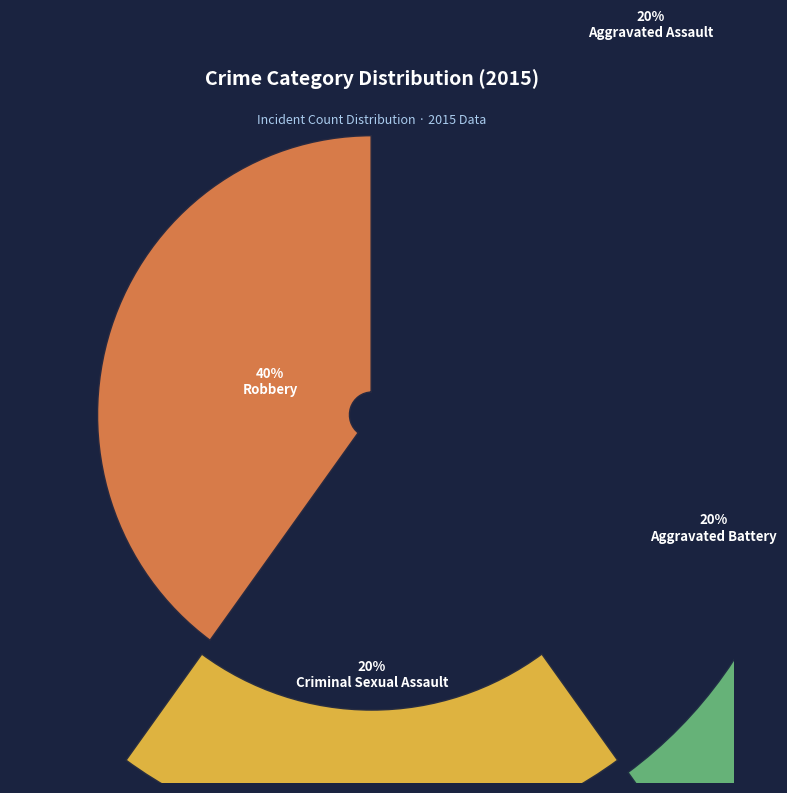

Which category has the smallest portion of the pie?

Aggravated Assault